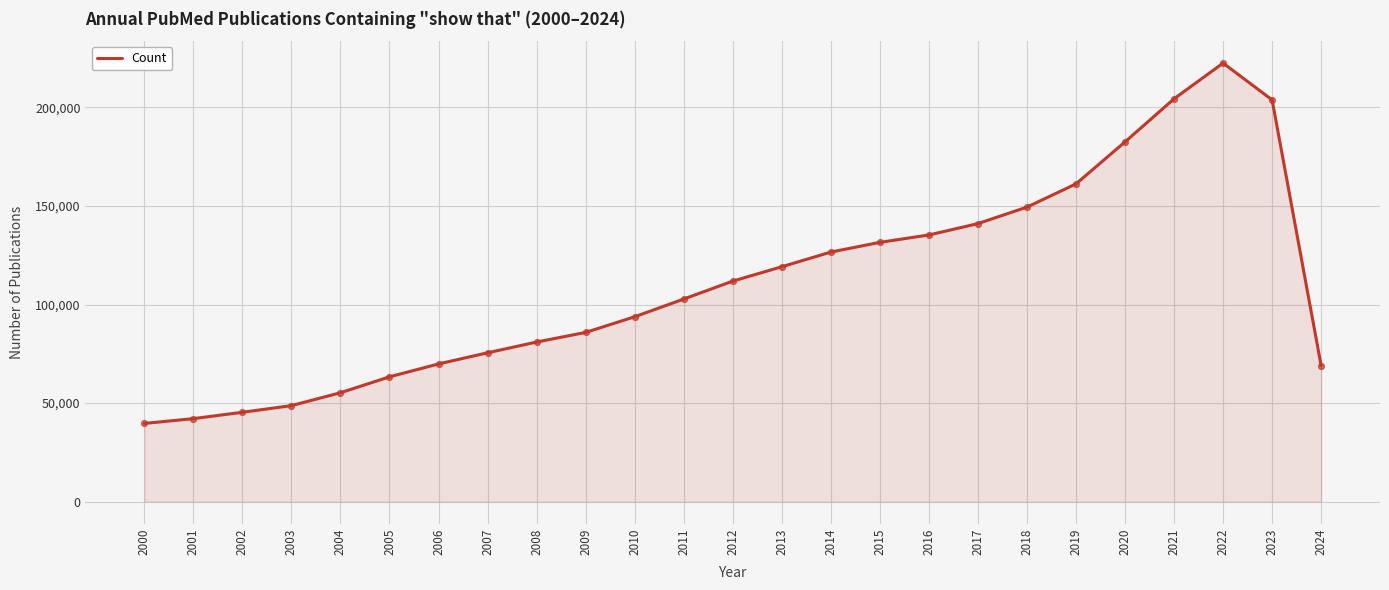

What is the ratio of the value at 2012 to the value at 2016?

0.8